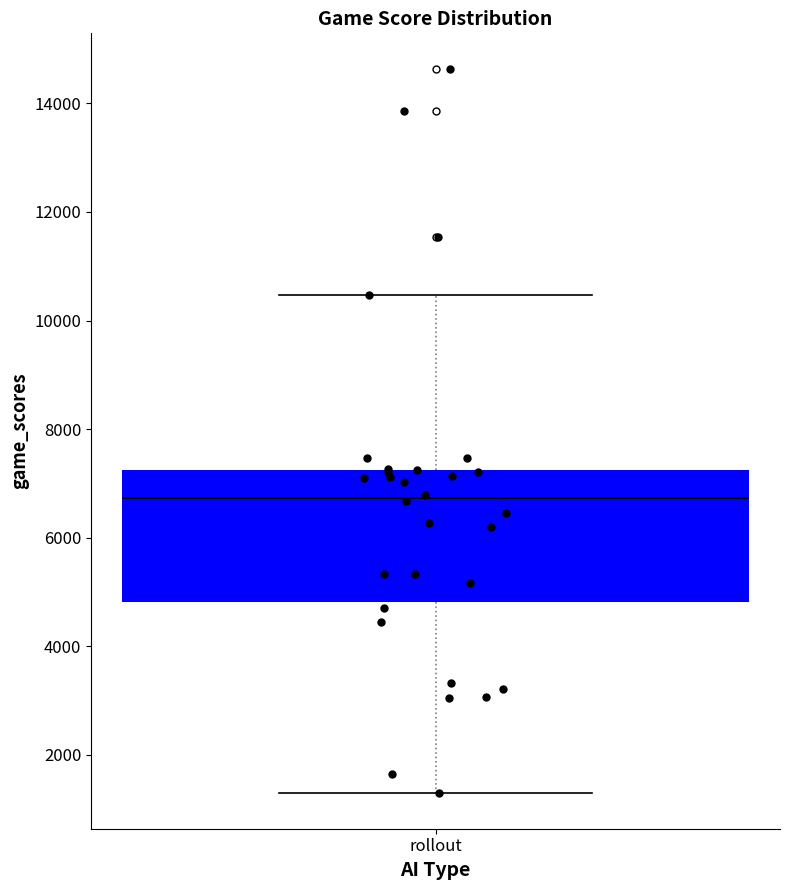

Where does the median line of the box for rollout sit on the y-axis? The values are not printed on the chart, so give them approximately, as read against the axis.

6800